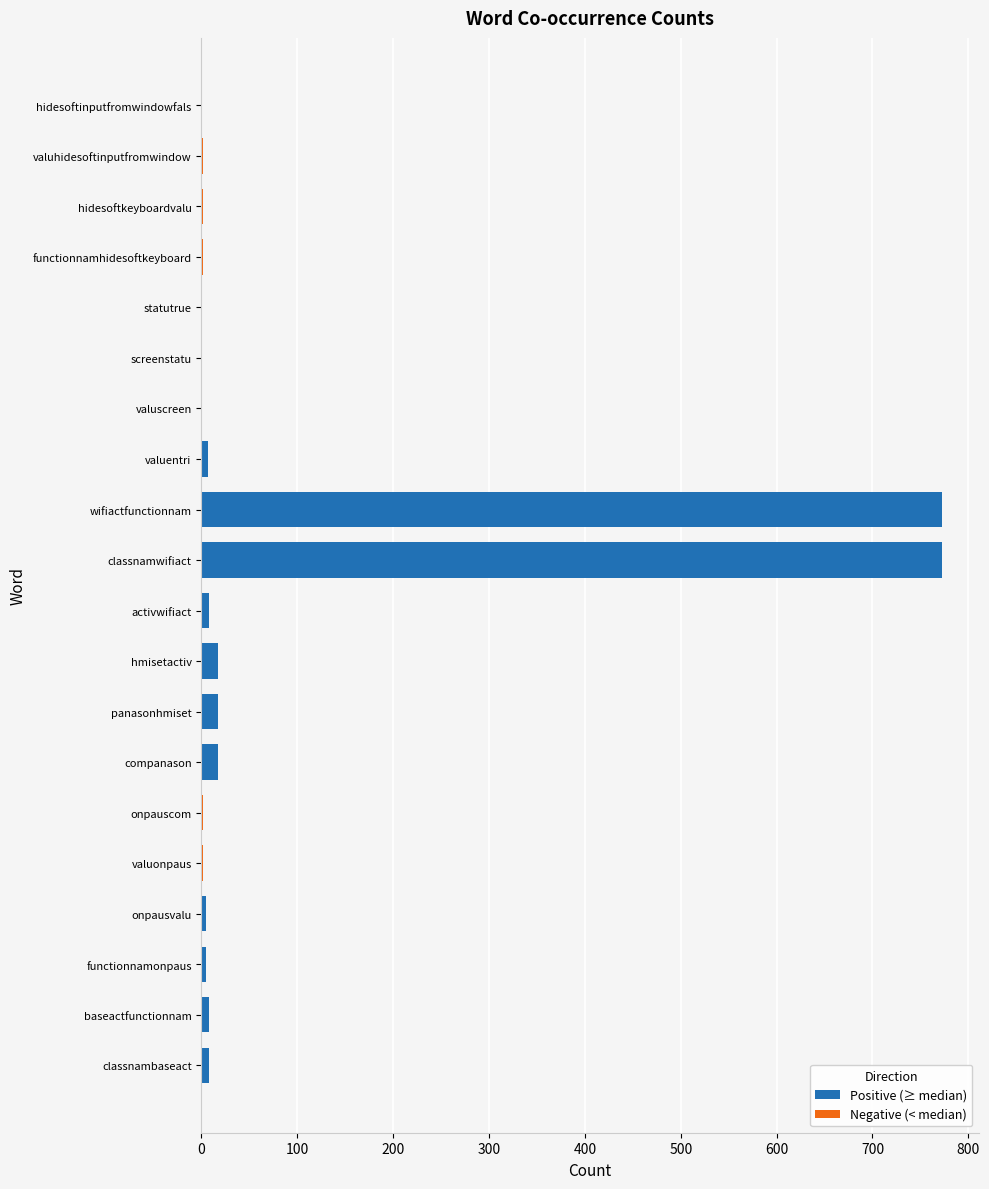

Reading left to right, transcribe all the data shown in this chart.

classnambaseact=8	baseactfunctionnam=8	functionnamonpaus=5	onpausvalu=5	valuonpaus=2	onpauscom=2	companason=17	panasonhmiset=17	hmisetactiv=17	activwifiact=8	classnamwifiact=772	wifiactfunctionnam=772	valuentri=7	valuscreen=1	screenstatu=1	statutrue=1	functionnamhidesoftkeyboard=2	hidesoftkeyboardvalu=2	valuhidesoftinputfromwindow=2	hidesoftinputfromwindowfals=1